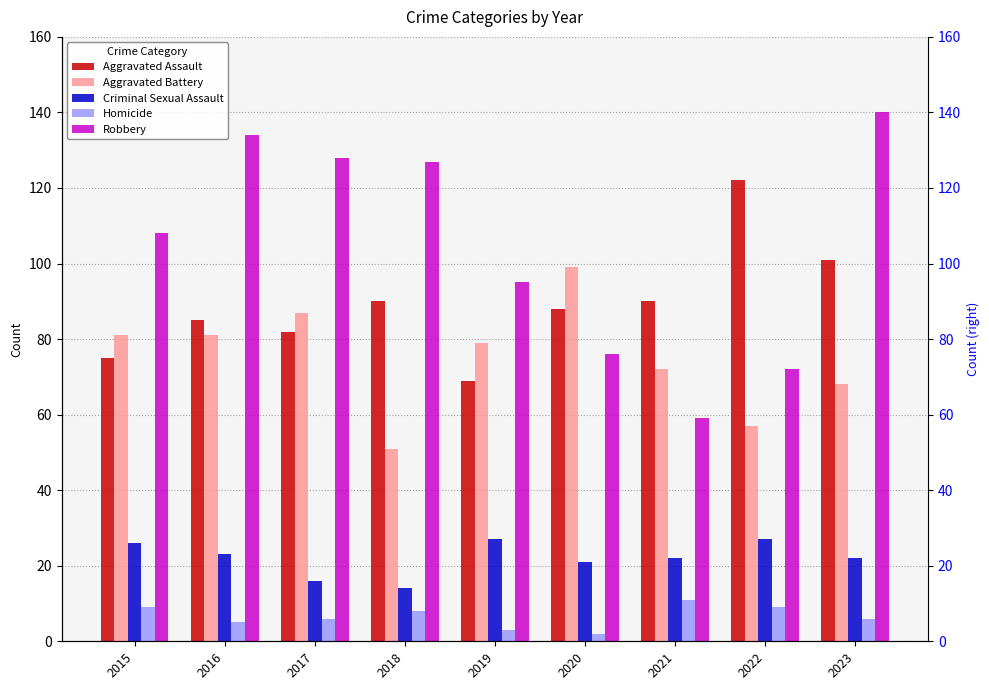

Reading left to right, transcribe all the data shown in this chart.

Aggravated Assault: 2015=75	2016=85	2017=82	2018=90	2019=69	2020=88	2021=90	2022=122	2023=101
Aggravated Battery: 2015=81	2016=81	2017=87	2018=51	2019=79	2020=99	2021=72	2022=57	2023=68
Criminal Sexual Assault: 2015=26	2016=23	2017=16	2018=14	2019=27	2020=21	2021=22	2022=27	2023=22
Homicide: 2015=9	2016=5	2017=6	2018=8	2019=3	2020=2	2021=11	2022=9	2023=6
Robbery: 2015=108	2016=134	2017=128	2018=127	2019=95	2020=76	2021=59	2022=72	2023=140